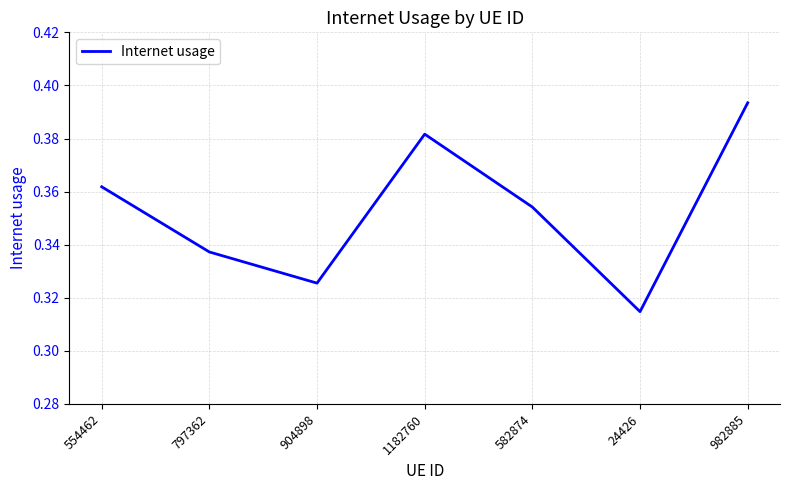

What is the sum of all values?

2.5